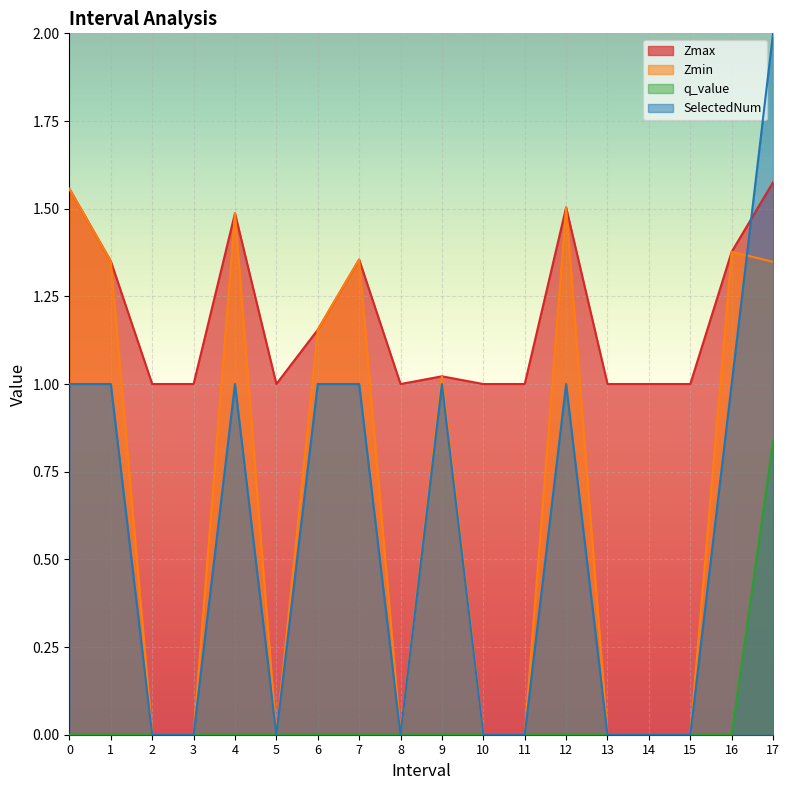

At which category is the sum across all series the highest?

17